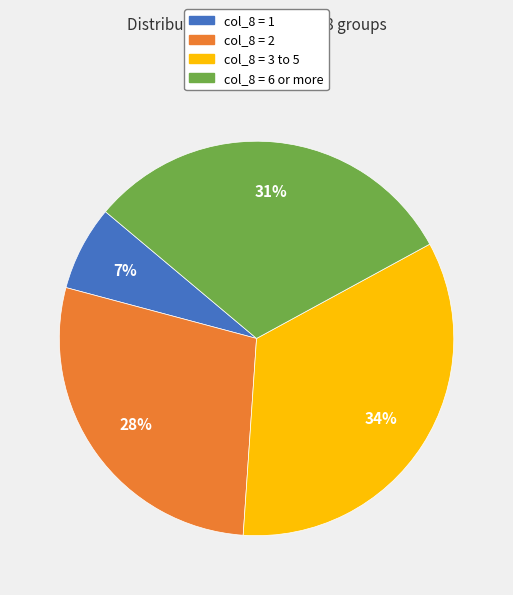

How many segments does this pie chart have?

4